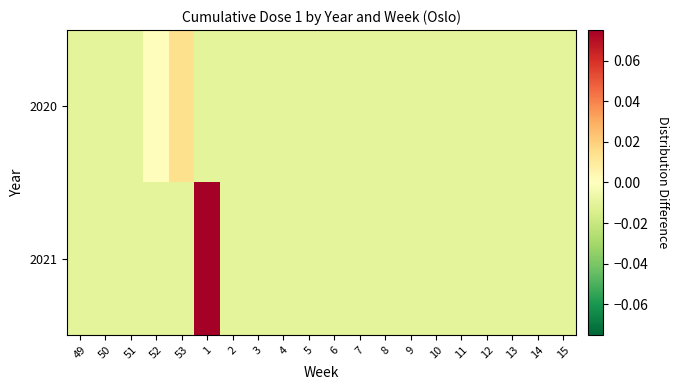

Reading left to right, list all the values displayed in this chart.

2020: 49=-0.0	50=-0.0	51=-0.0	52=0.0	53=0.0	1=-0.0	2=-0.0	3=-0.0	4=-0.0	5=-0.0	6=-0.0	7=-0.0	8=-0.0	9=-0.0	10=-0.0	11=-0.0	12=-0.0	13=-0.0	14=-0.0	15=-0.0
2021: 49=-0.0	50=-0.0	51=-0.0	52=-0.0	53=-0.0	1=0.1	2=-0.0	3=-0.0	4=-0.0	5=-0.0	6=-0.0	7=-0.0	8=-0.0	9=-0.0	10=-0.0	11=-0.0	12=-0.0	13=-0.0	14=-0.0	15=-0.0